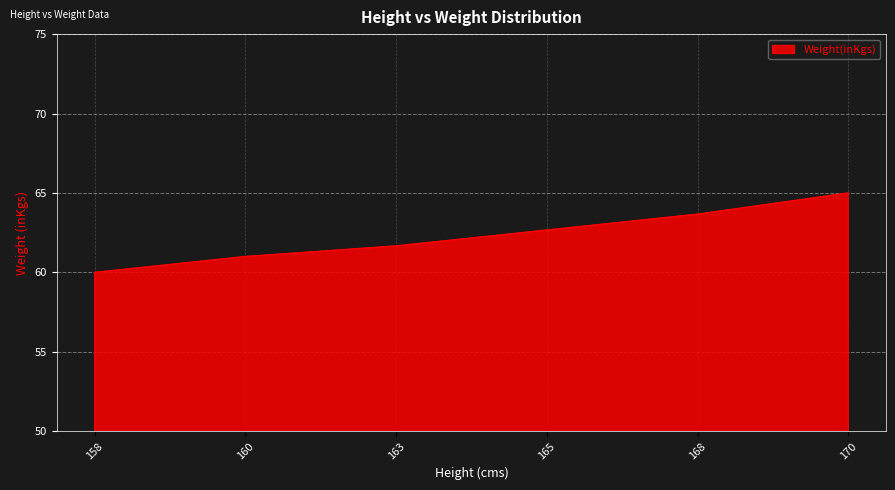

What is the sum of all values?

374.0